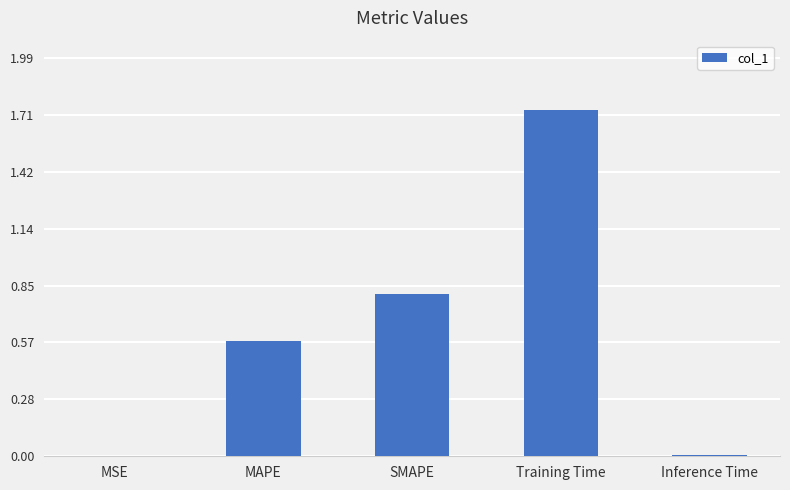

What is the sum of all values?

3.1